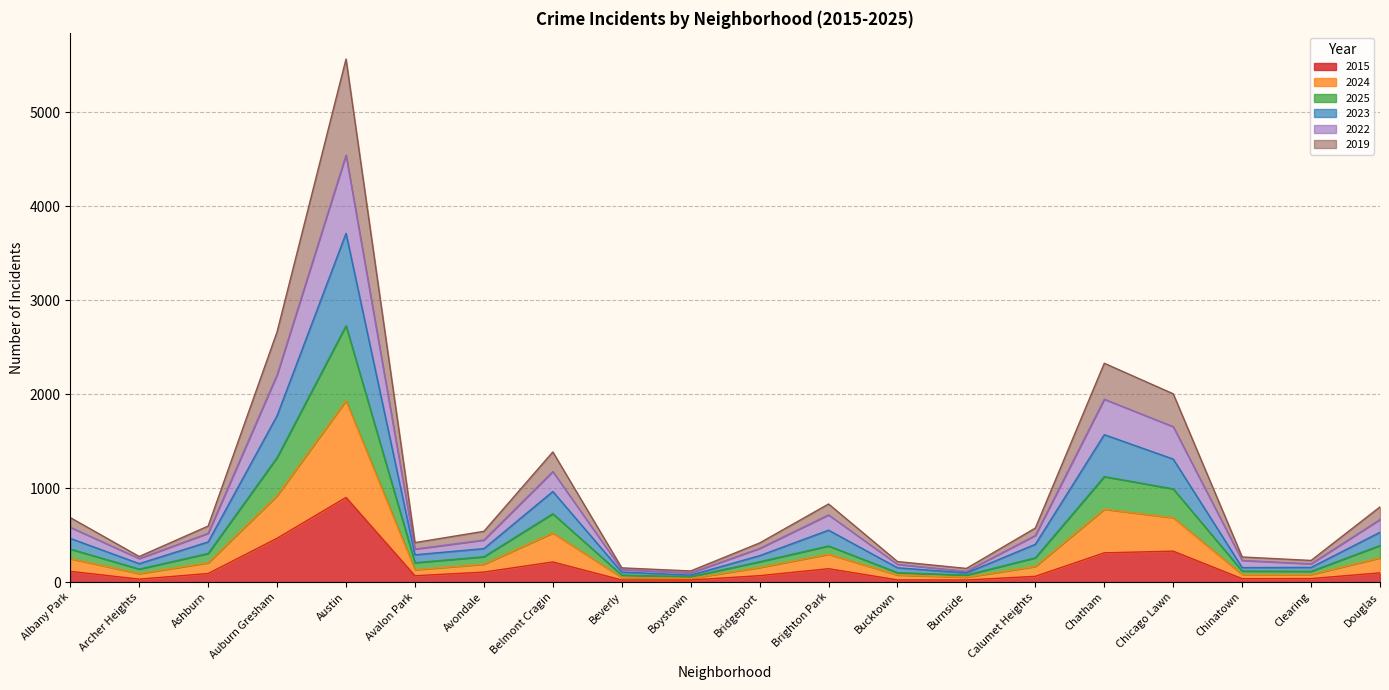

At which category is the sum across all series the highest?

Austin